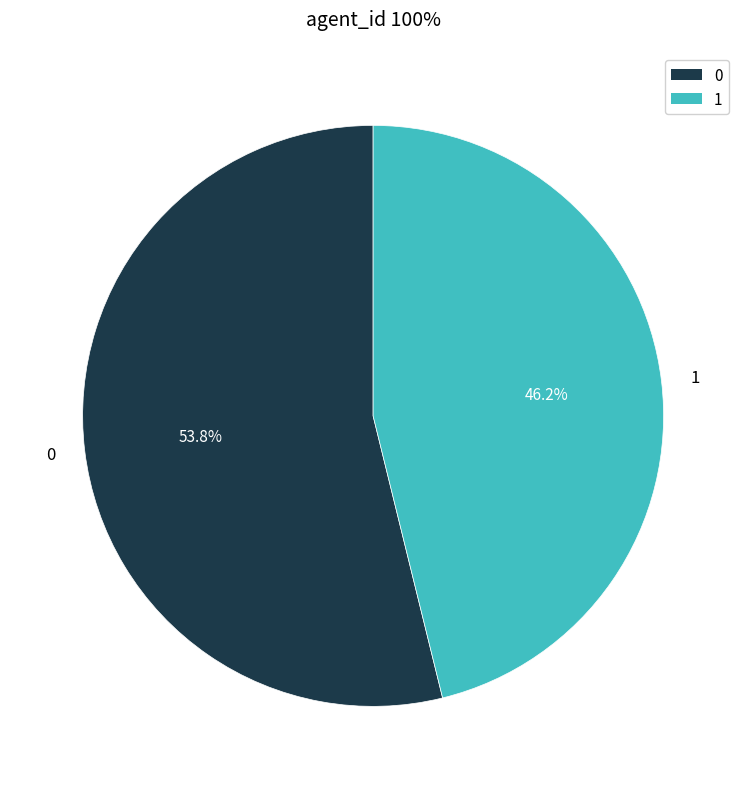

What percentage is NOT represented by 0?

46.2%